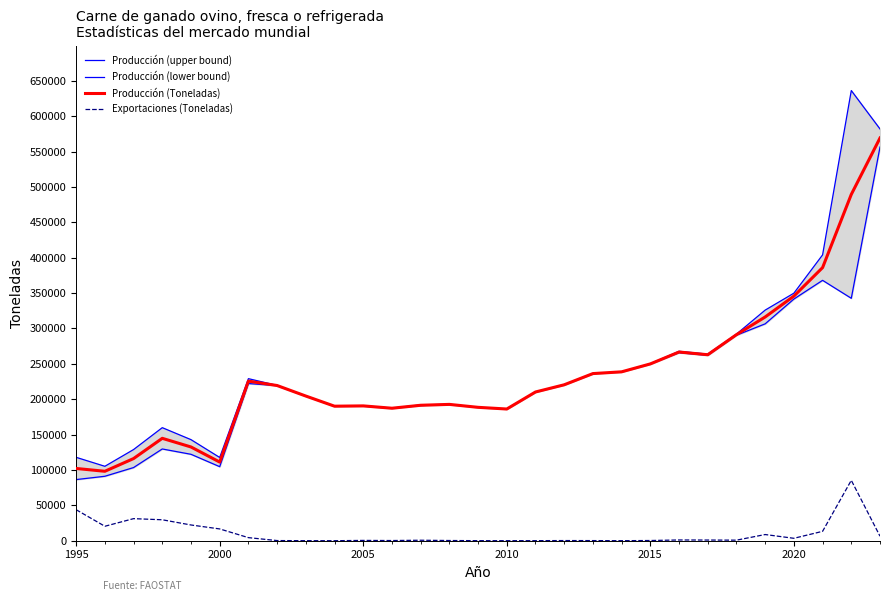

Does the chart display data point markers on the line(s)?

No